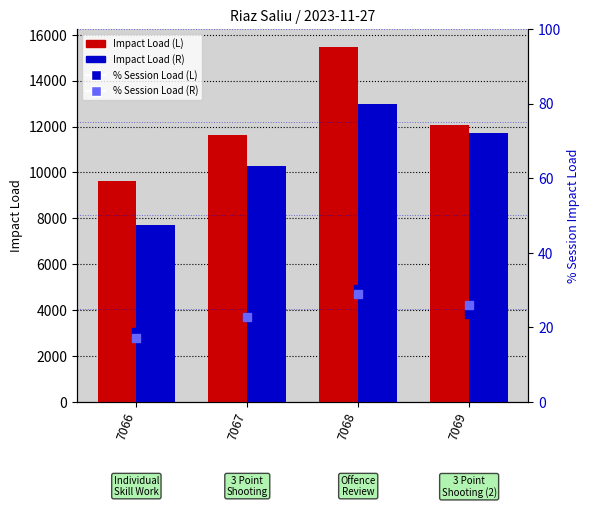

Reading left to right, transcribe all the data shown in this chart.

Impact Load (L): 9630.8	11638.2	15476.7	12087.0
Impact Load (R): 7710.7	10281.0	12984.7	11722.5
% Session Impact Load (L): 18.8	22.7	30.2	23.6
% Session Impact Load (R): 17.1	22.8	28.8	26.0